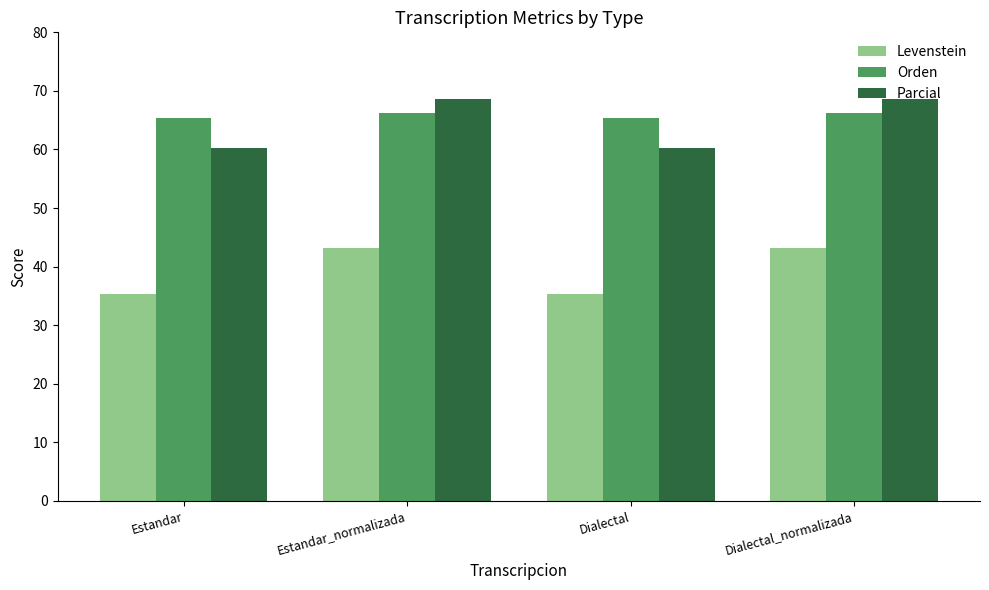

The Orden series shows 18.8 at Estandar_normalizada. True or false?

False